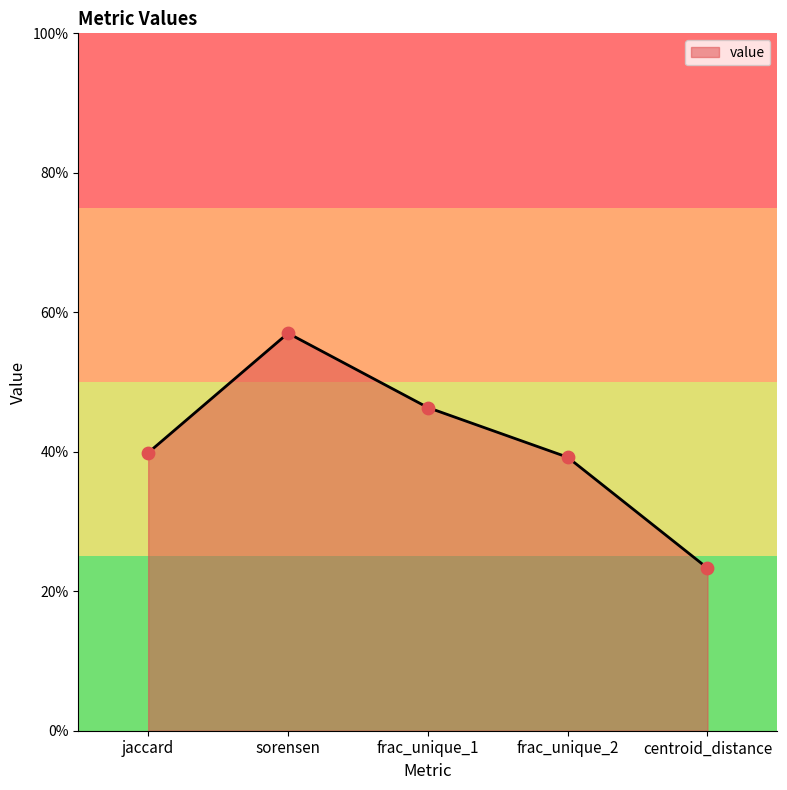

Between jaccard and sorensen, which is larger?

sorensen